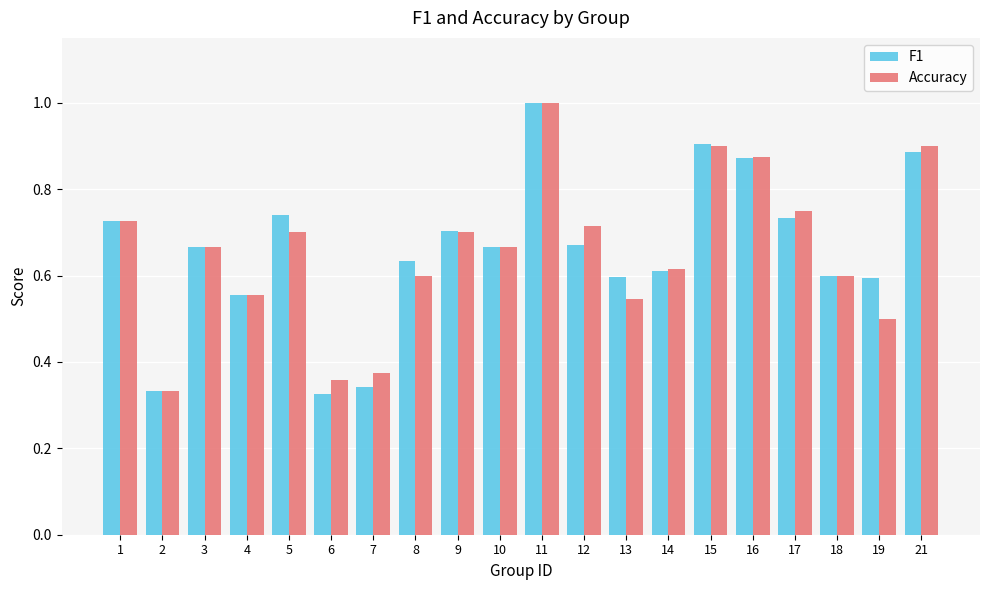

How many Accuracy values are between 0 and 1?

20